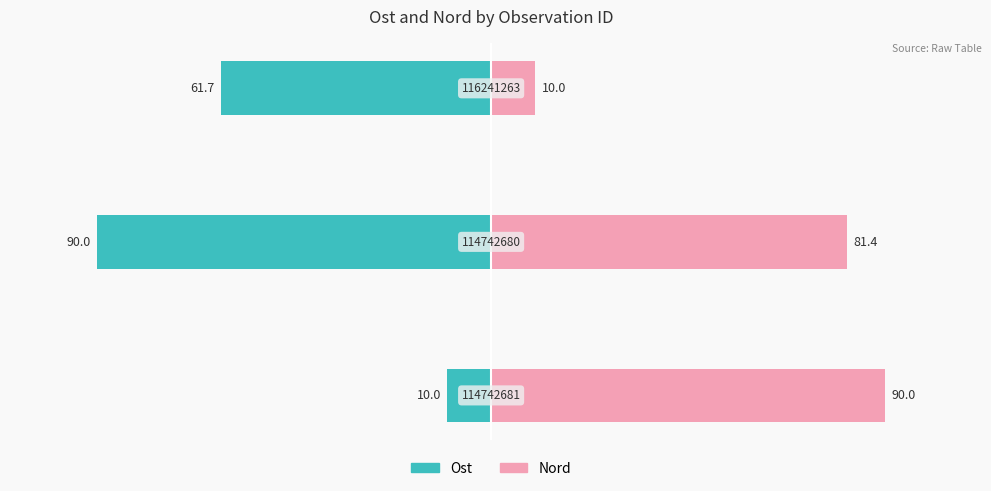

What is the average value of the Ost series?

-53.9